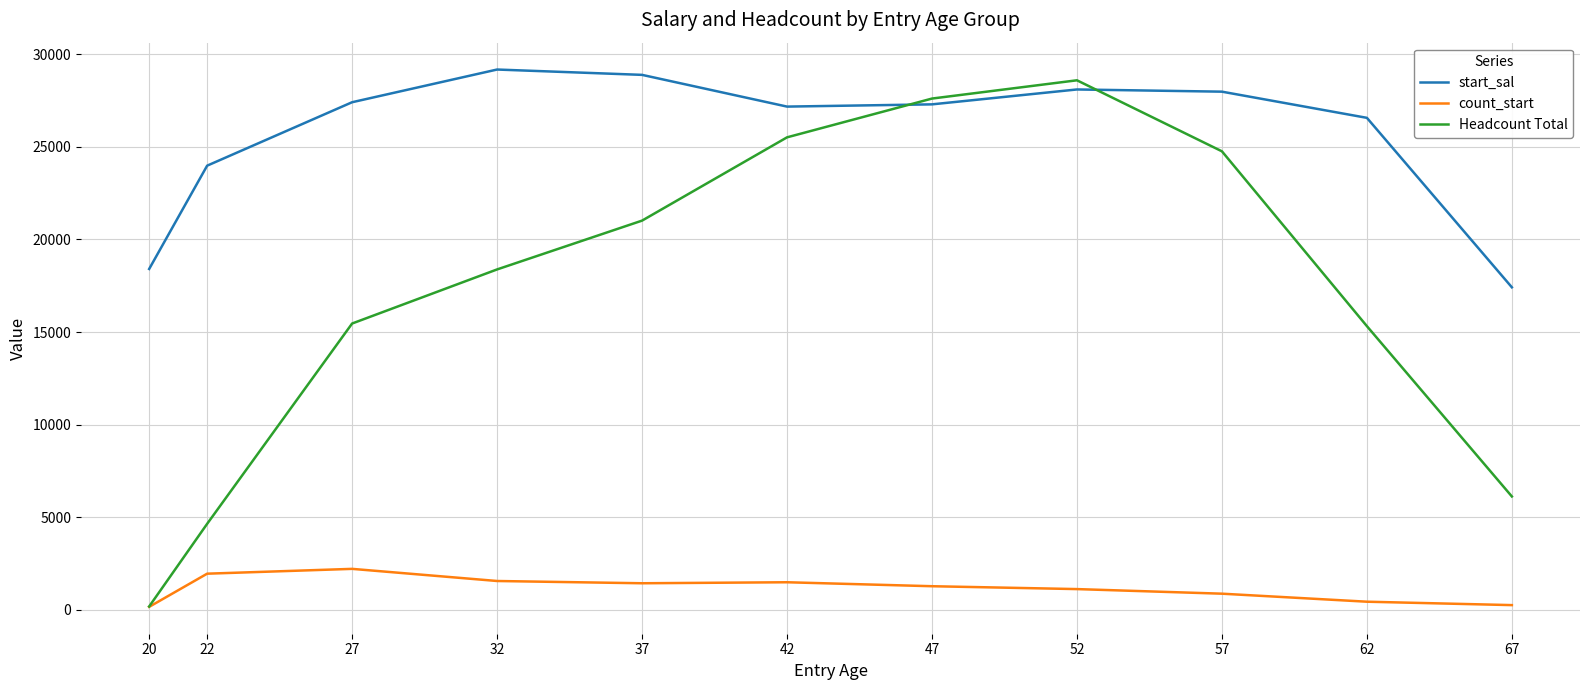

How many interior local valleys does the start_sal series have?

1